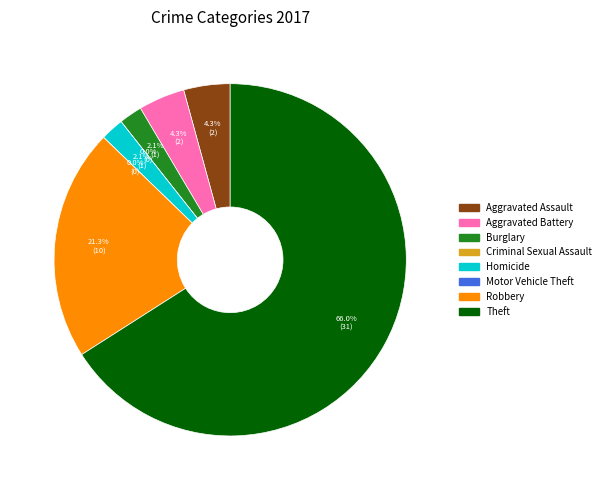

Is there a majority slice in this chart?

Yes